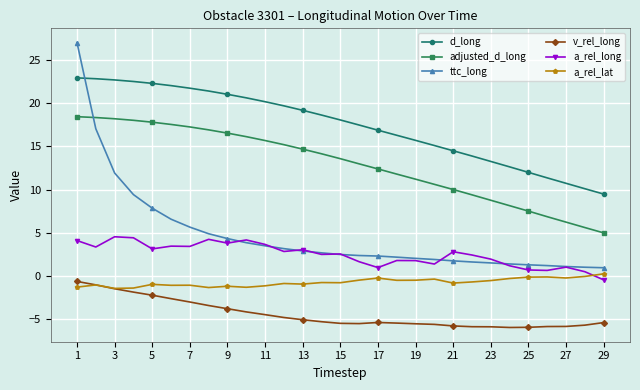

How many data points does each series have?

29